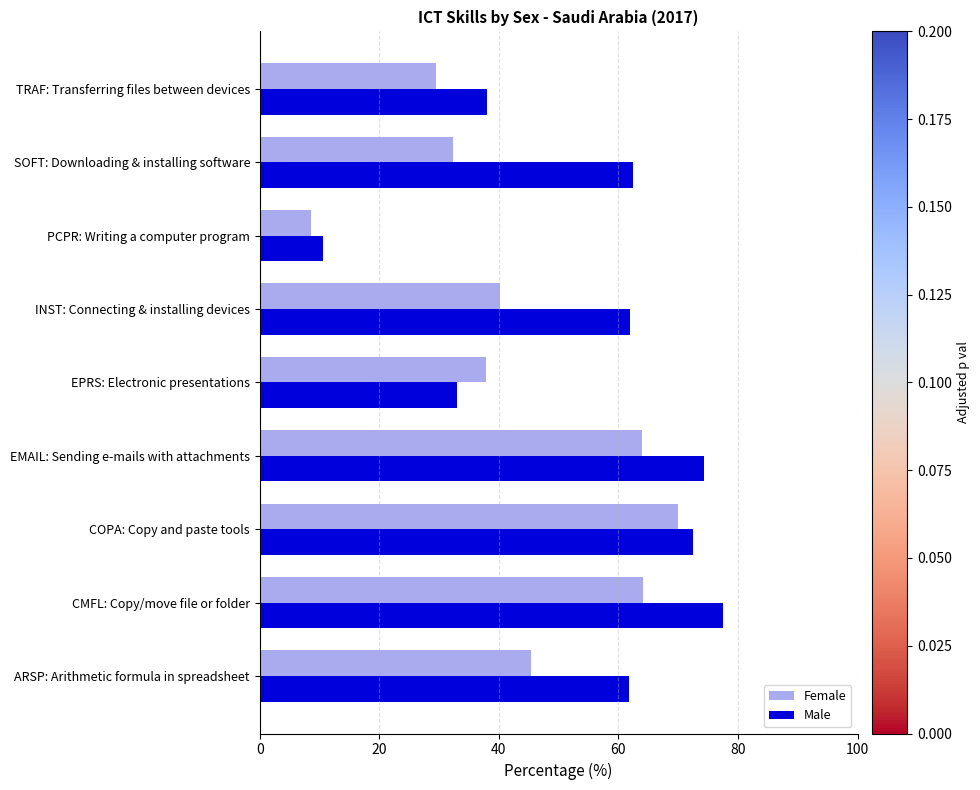

How many values in the Male series are below 61?

3